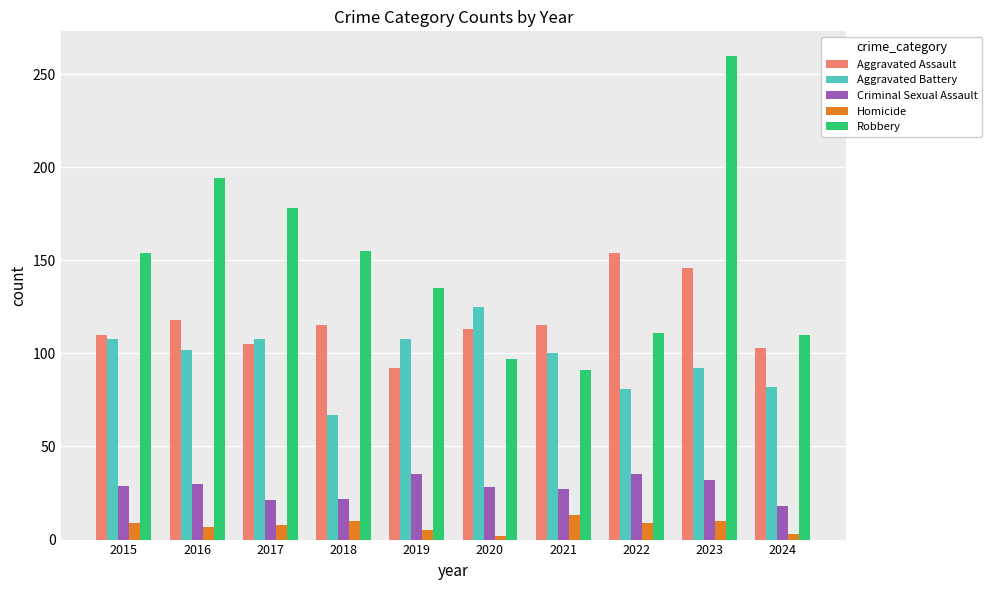

What is the value of the Criminal Sexual Assault bar at the 2nd from the left?

30